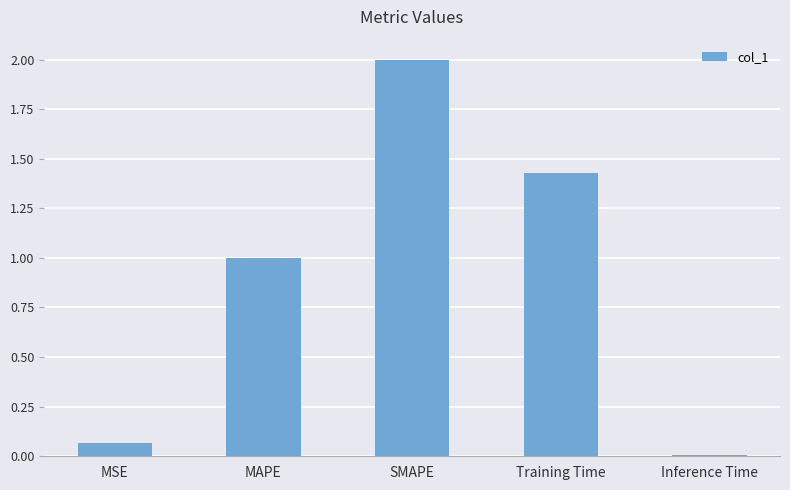

Rank the categories by value from highest to lowest.

SMAPE, Training Time, MAPE, MSE, Inference Time